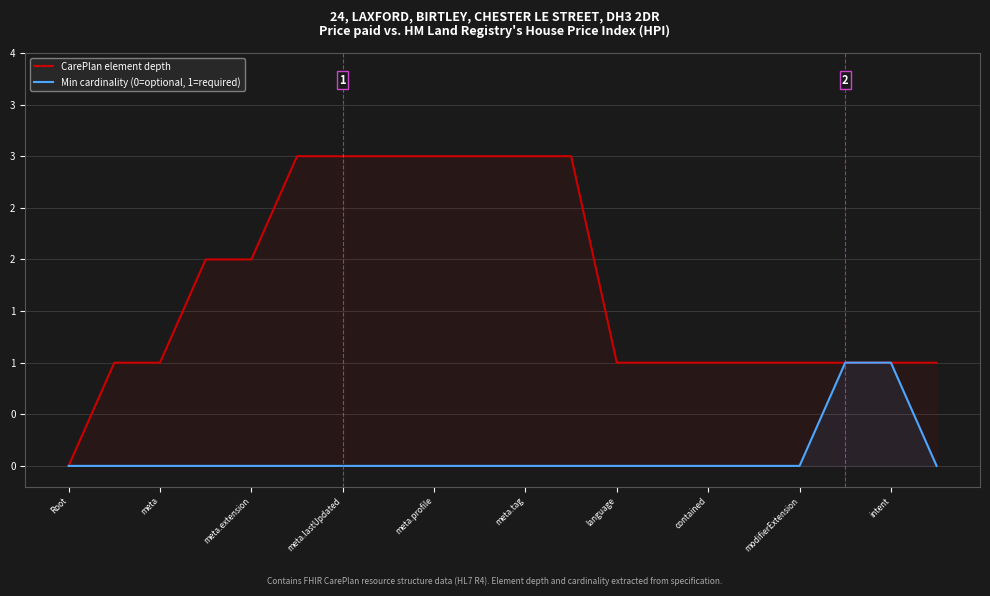

What is the value of the CarePlan element depth point at the 7th from the left?

3